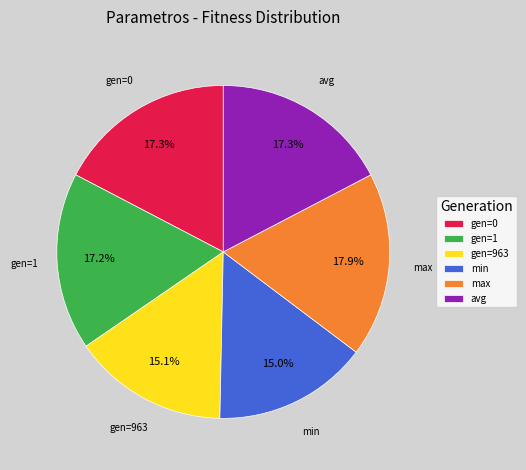

What is the largest slice in the pie chart?

max